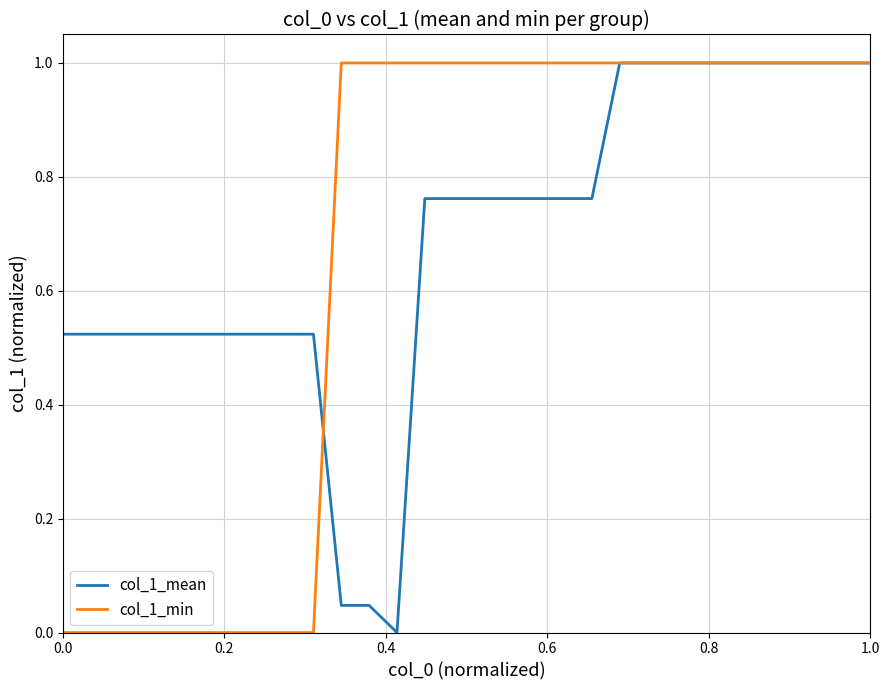

How many positive values does the col_1_mean series have?

29